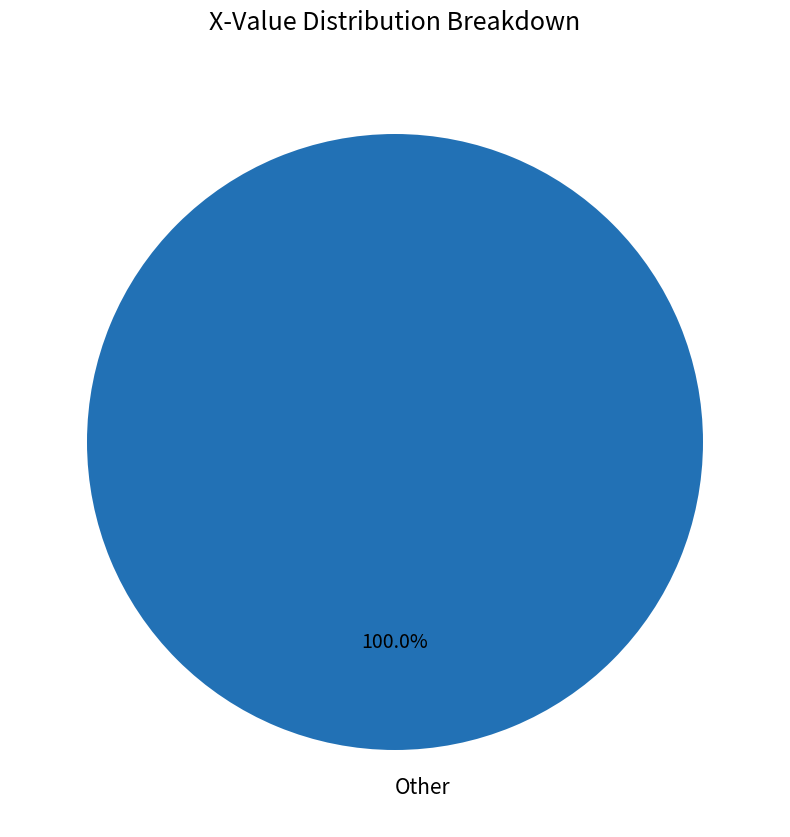

Rank the categories by value from lowest to highest.

Other